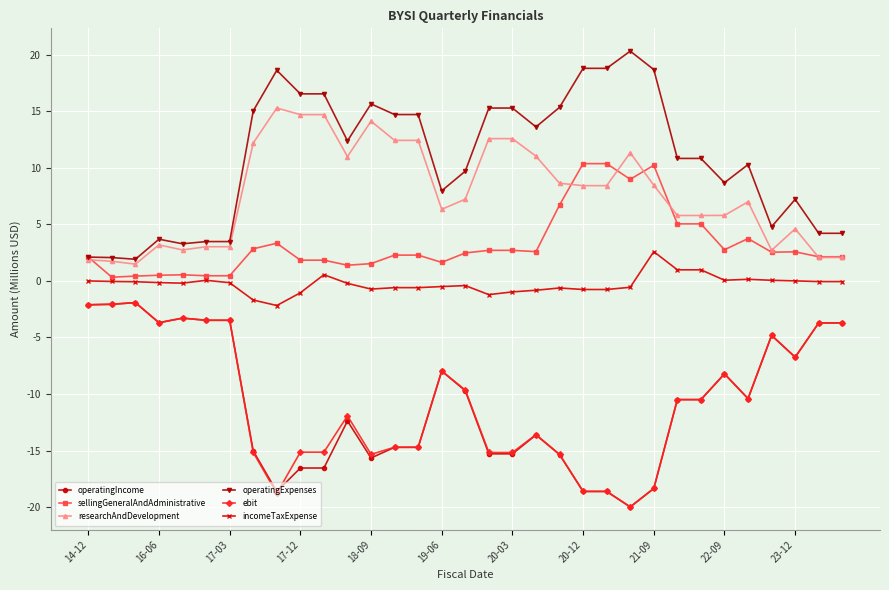

What are all the series names shown in the legend?

operatingIncome, sellingGeneralAndAdministrative, researchAndDevelopment, operatingExpenses, ebit, incomeTaxExpense